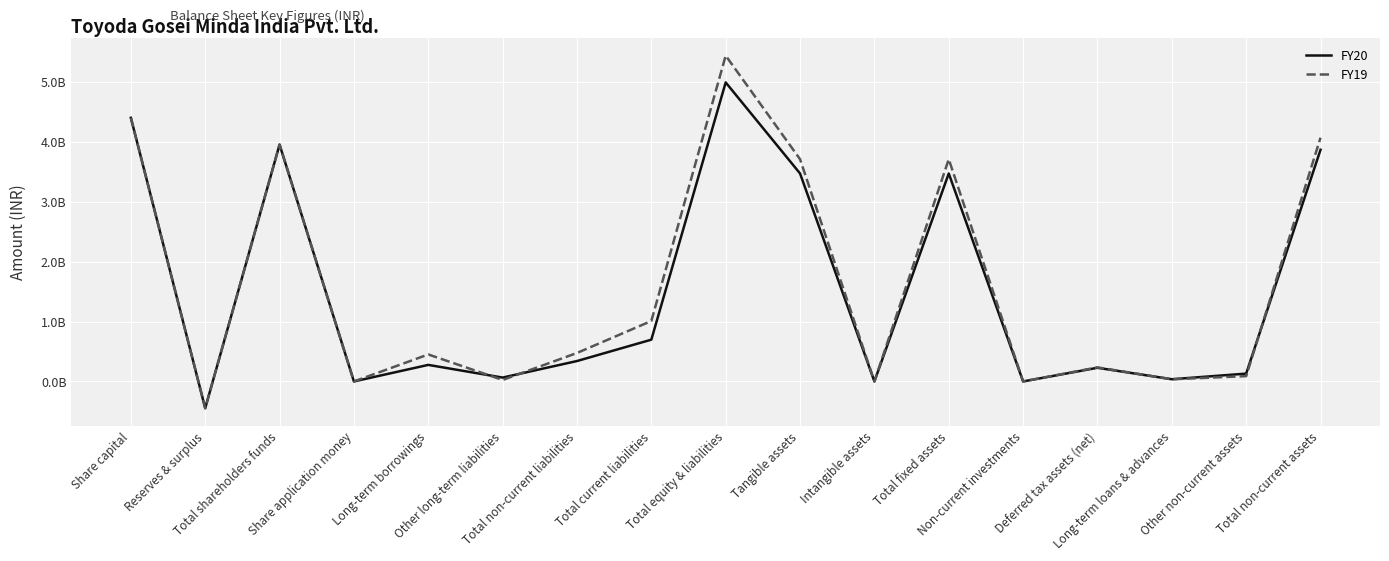

At which label is FY20 closest to 2271970000?

Tangible assets